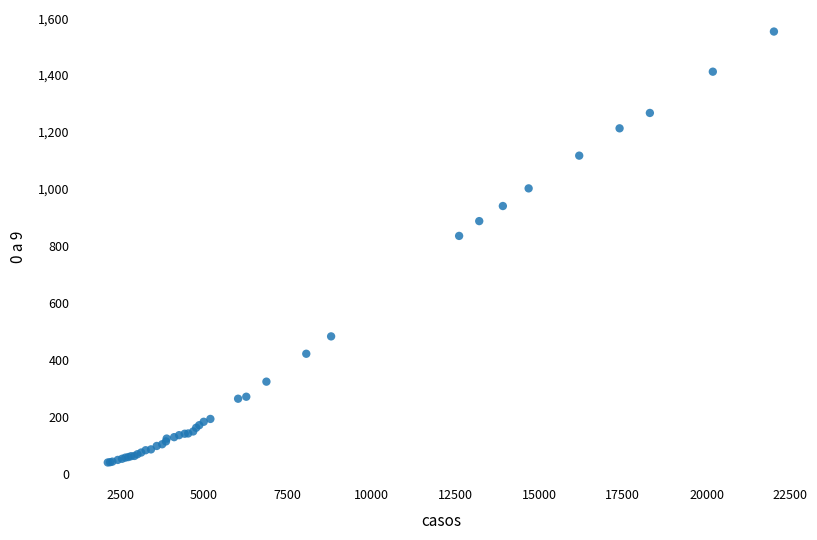

What Y value in the scatter plot is closest to 796?

835